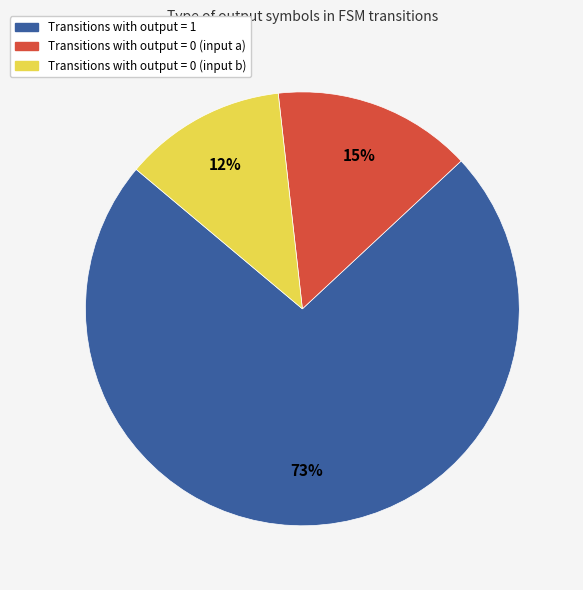

The Transitions with output = 1 slice represents 73% of the pie. True or false?

True